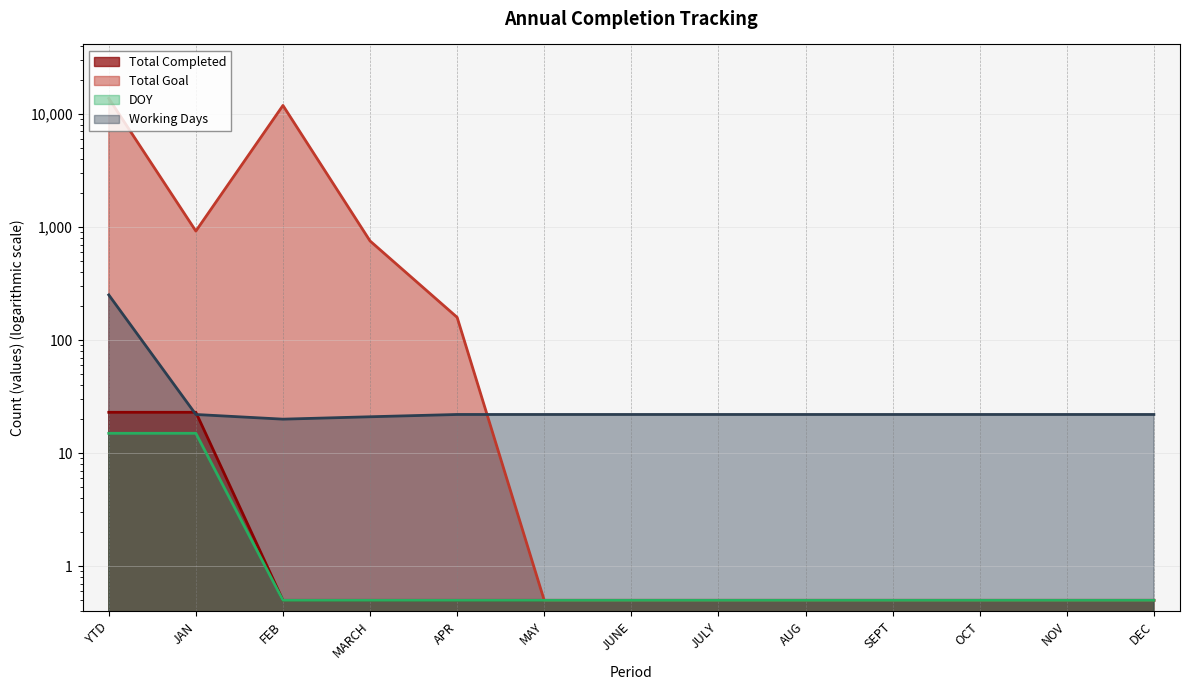

At JUNE, list the series in order from largest to smallest.

Working Days, Total Completed, Total Goal, DOY